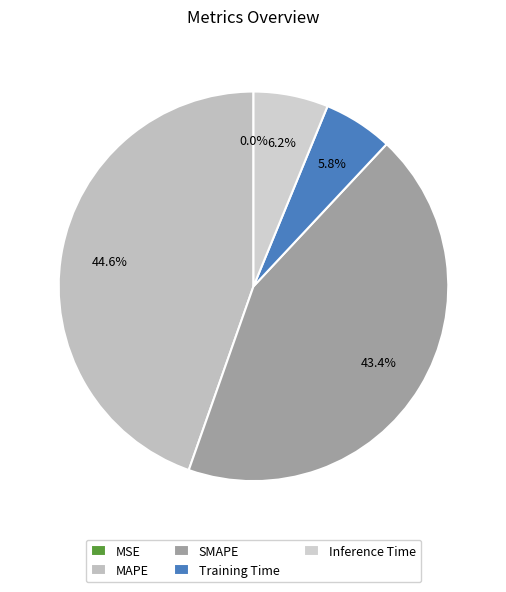

Is it true that Training Time is 1% of the pie?

False